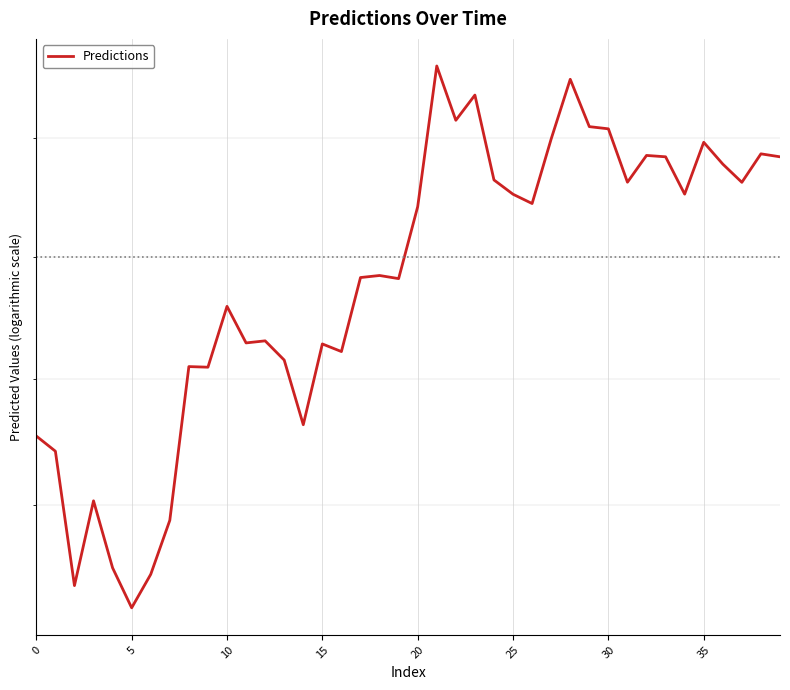

Where is the data nearest to the value 1620?

12